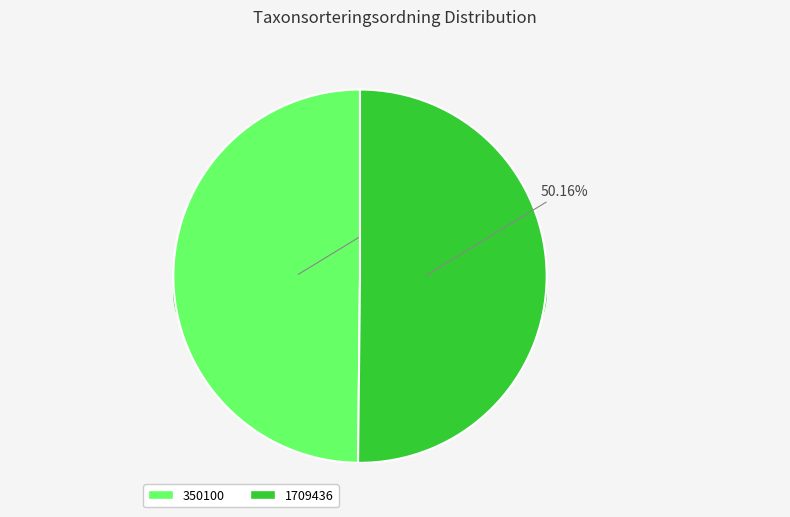

Count the number of slices in the pie.

2